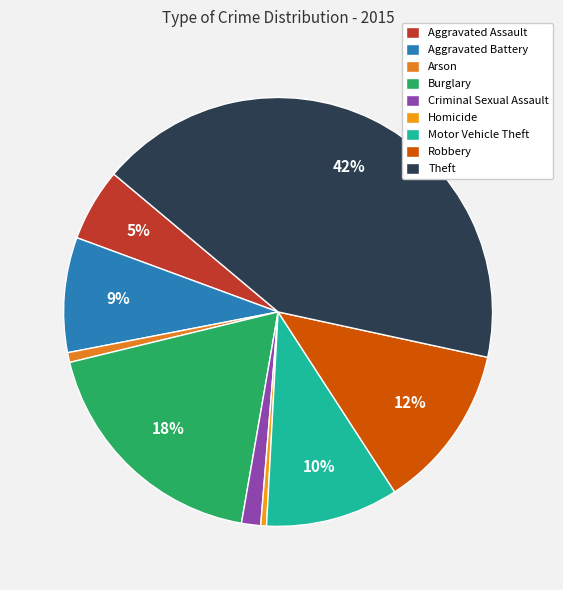

Count the number of slices in the pie.

9